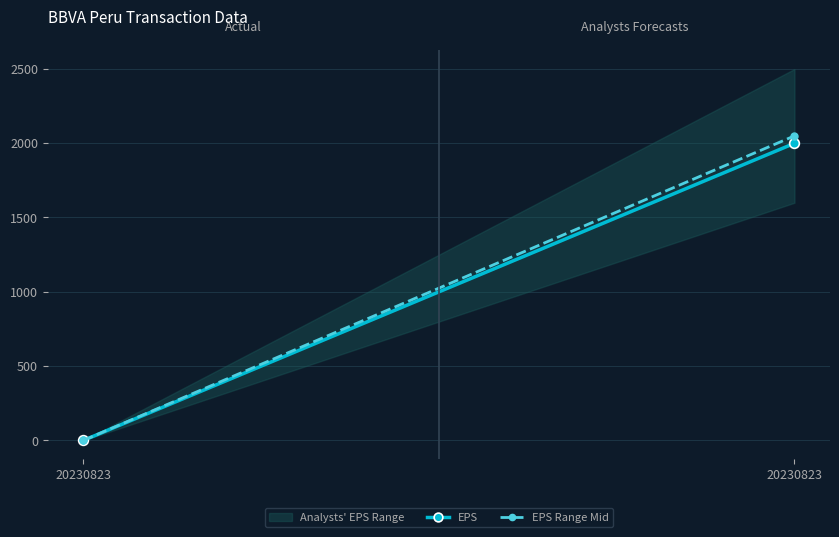

List the labels in order of EPS Range Mid value, largest first.

20230823, 20230823